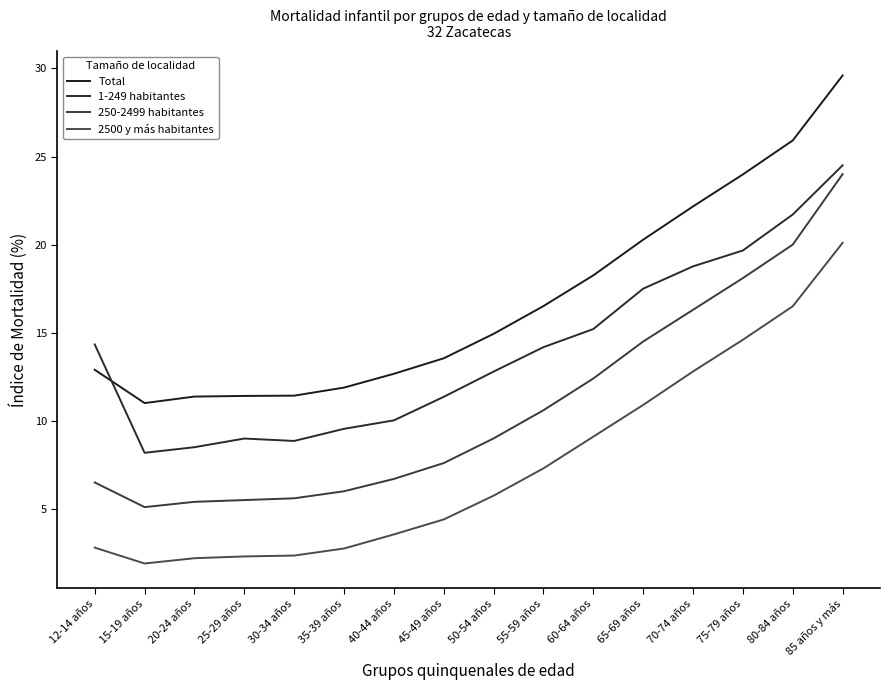

What are all the series names shown in the legend?

Total, 1-249 habitantes, 250-2499 habitantes, 2500 y más habitantes